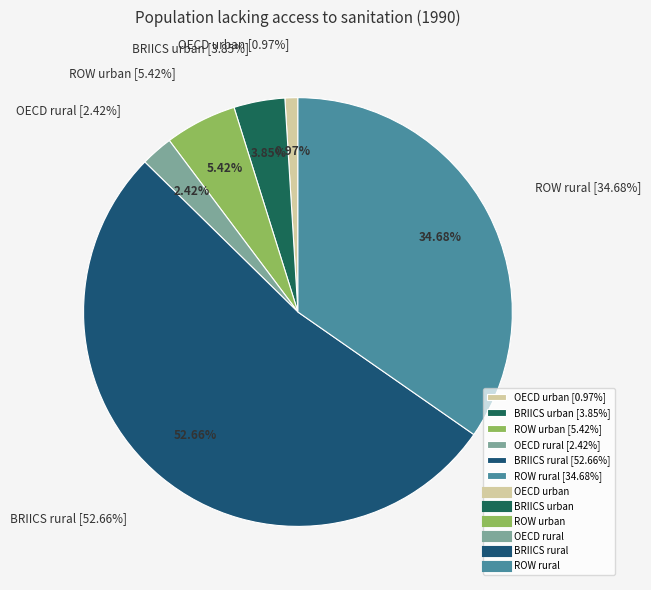

Combined, do ROW urban 1990 and OECD urban 1990 account for over 50%?

No